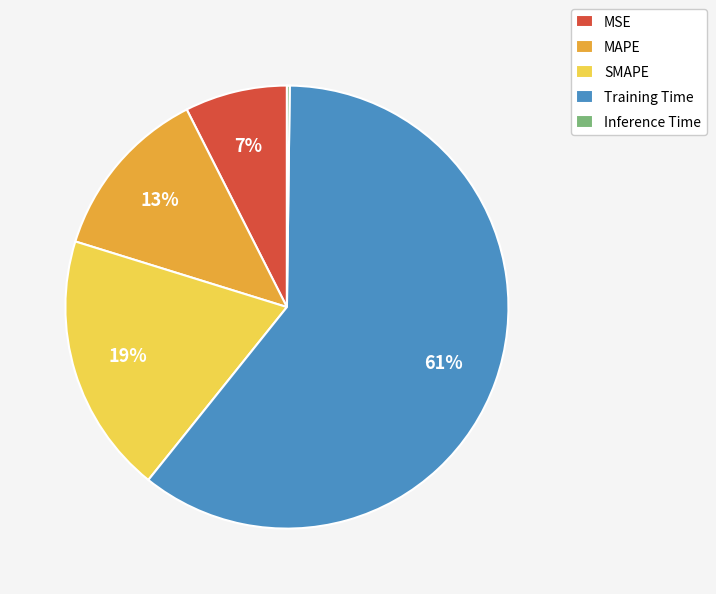

Which slice represents more than half of the pie?

Training Time